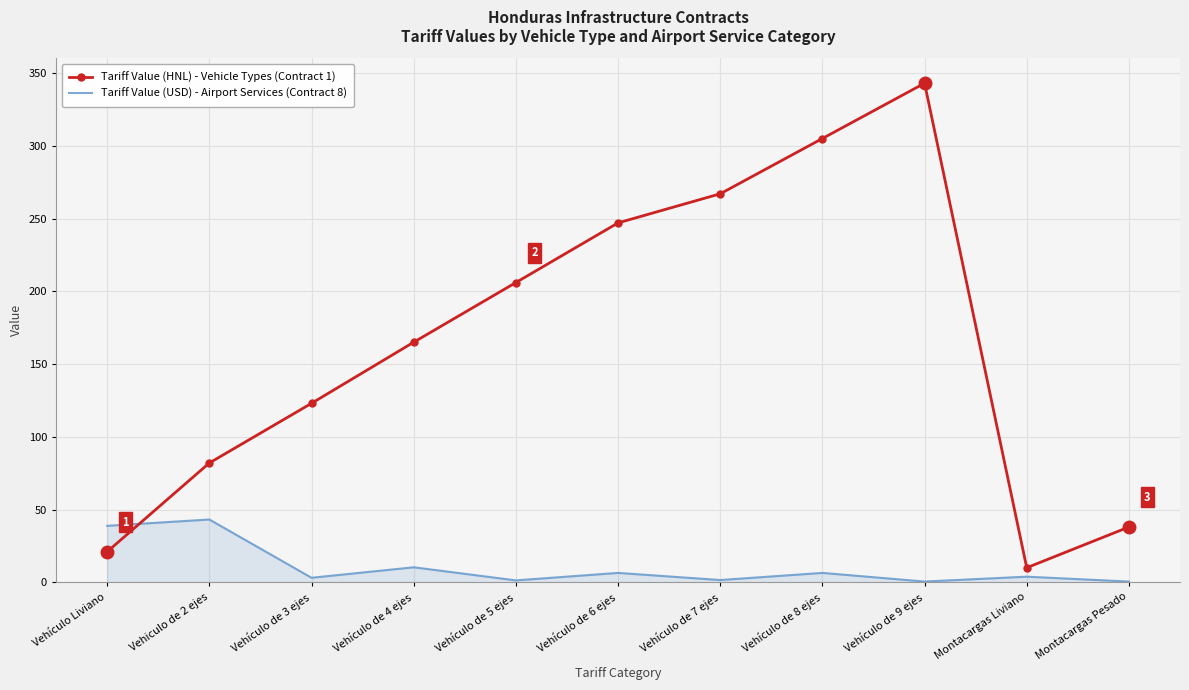

Which series has the largest range (max minus min)?

Tariff Value (HNL) - Vehicle Types (Contract 1)